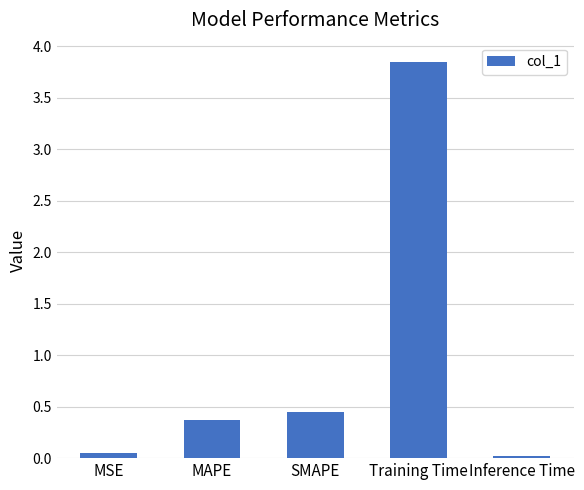

Between Training Time and MSE, which is larger?

Training Time